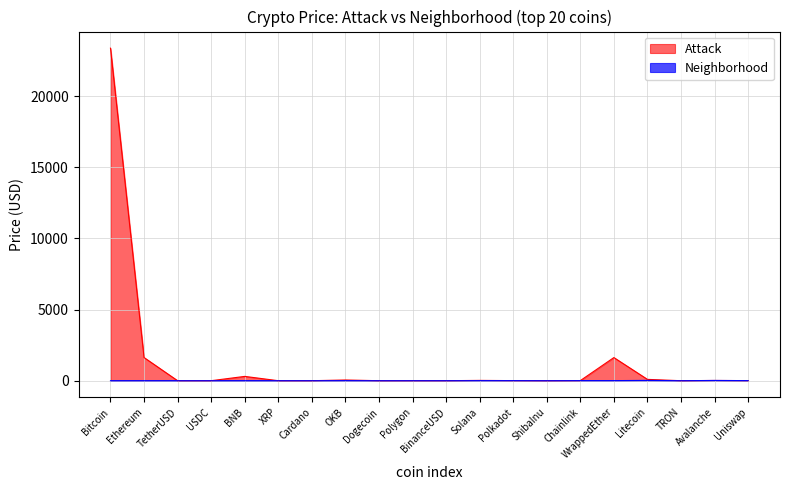

Which category has the highest value in the Neighborhood series?

Litecoin